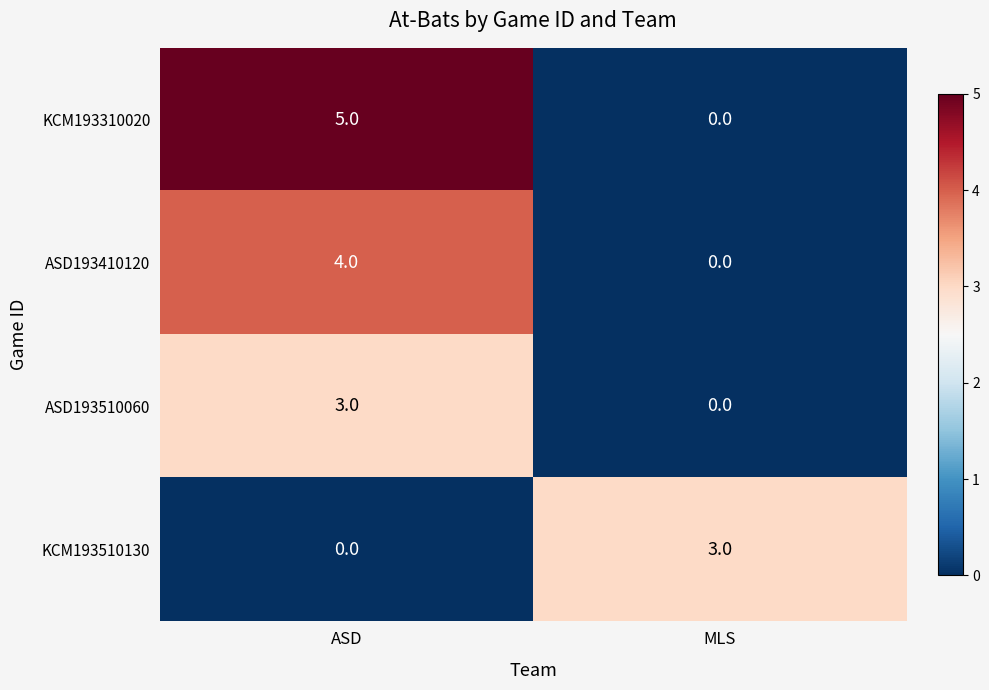

How many positive values does the KCM193510130 series have?

1